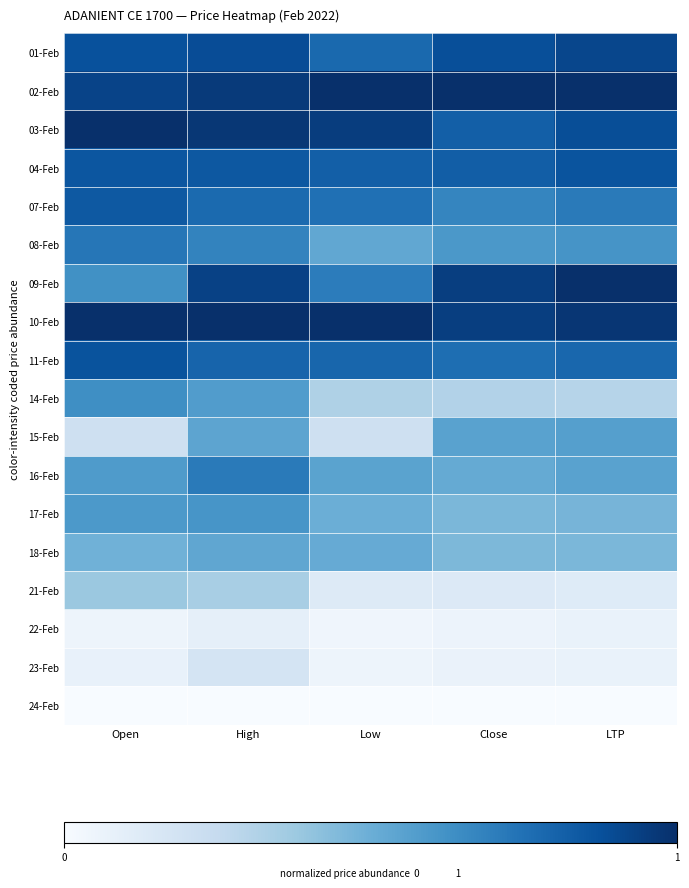

List the series in order of their peak value, highest first.

02-Feb, 03-Feb, 10-Feb, 09-Feb, 01-Feb, 11-Feb, 04-Feb, 07-Feb, 08-Feb, 16-Feb, 14-Feb, 17-Feb, 15-Feb, 18-Feb, 21-Feb, 23-Feb, 22-Feb, 24-Feb